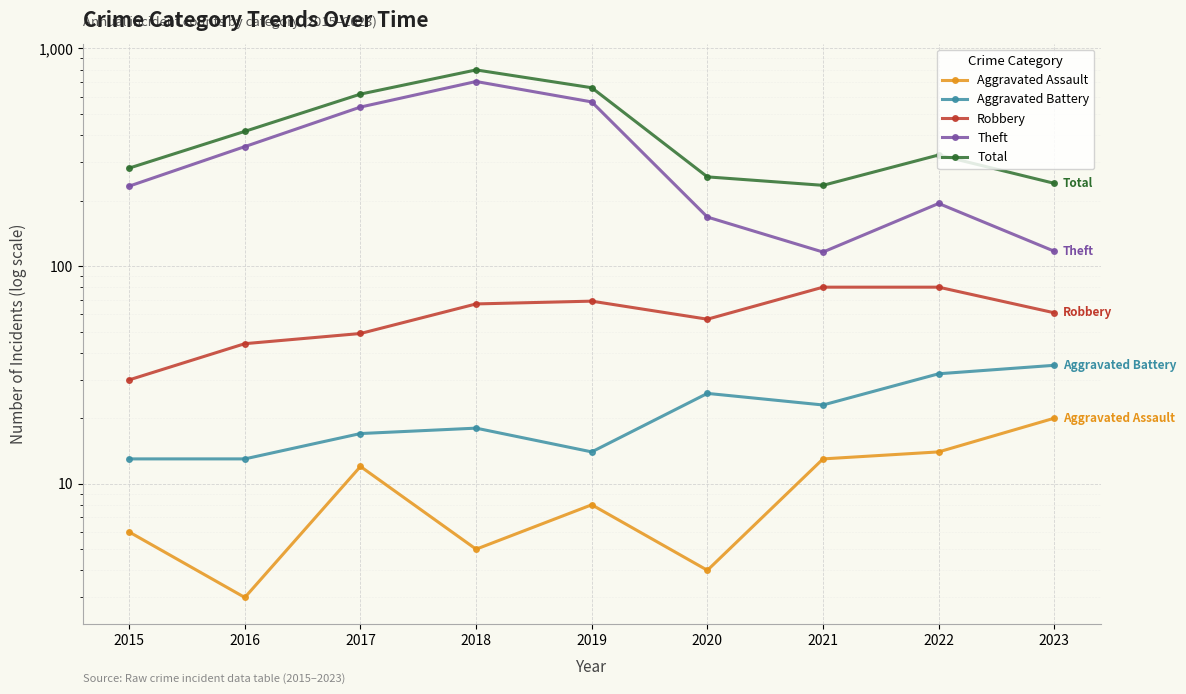

True or false: Aggravated Battery has more than 1 points higher than both neighbors.

True